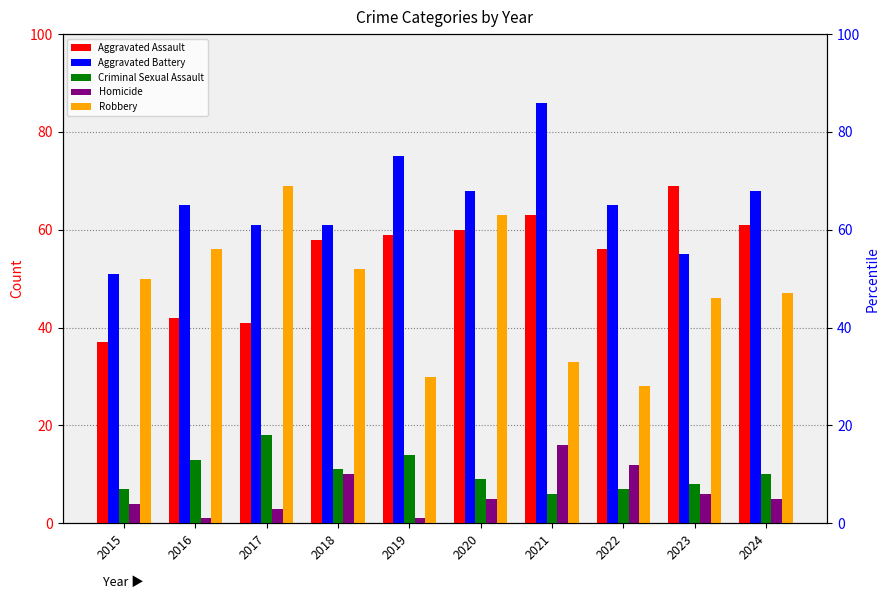

At 2022, list the series in order from smallest to largest.

Criminal Sexual Assault, Homicide, Robbery, Aggravated Assault, Aggravated Battery